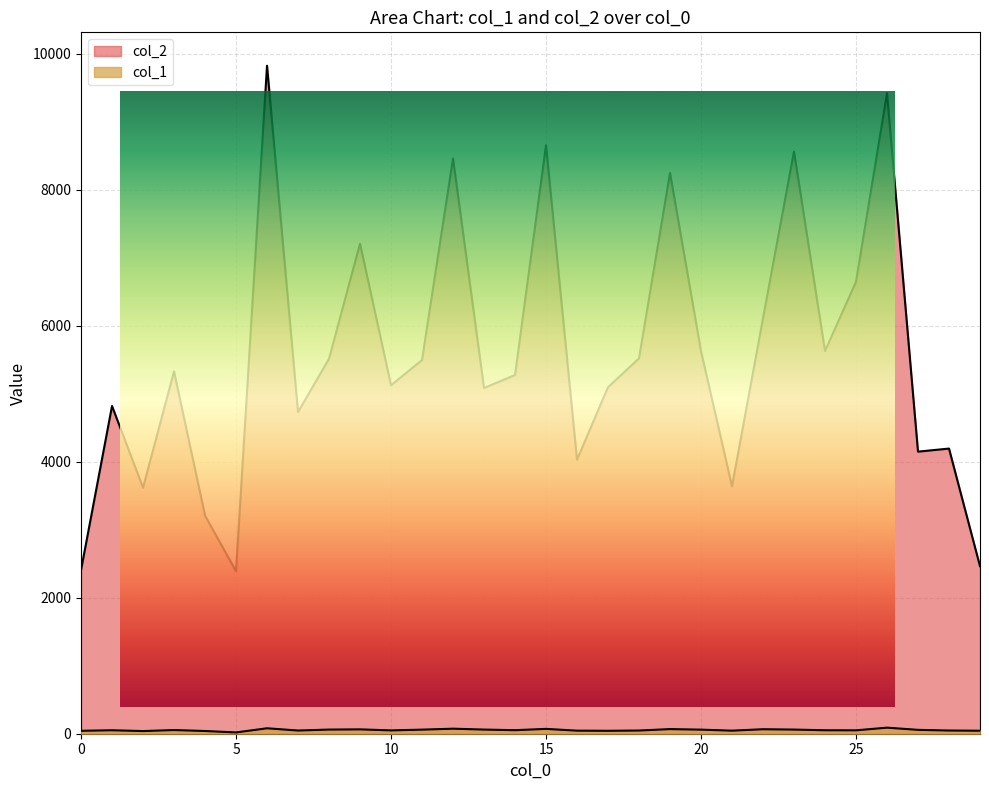

What is the greatest value displayed?

9825